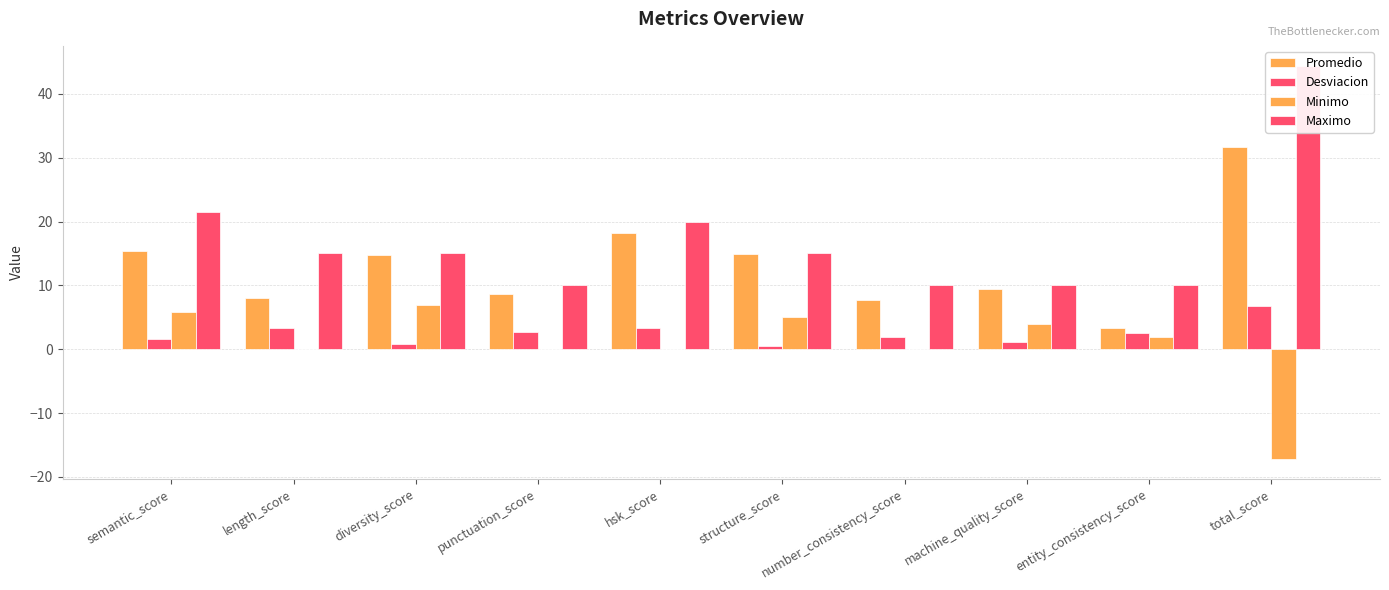

What is the sum of all Maximo values?

170.9